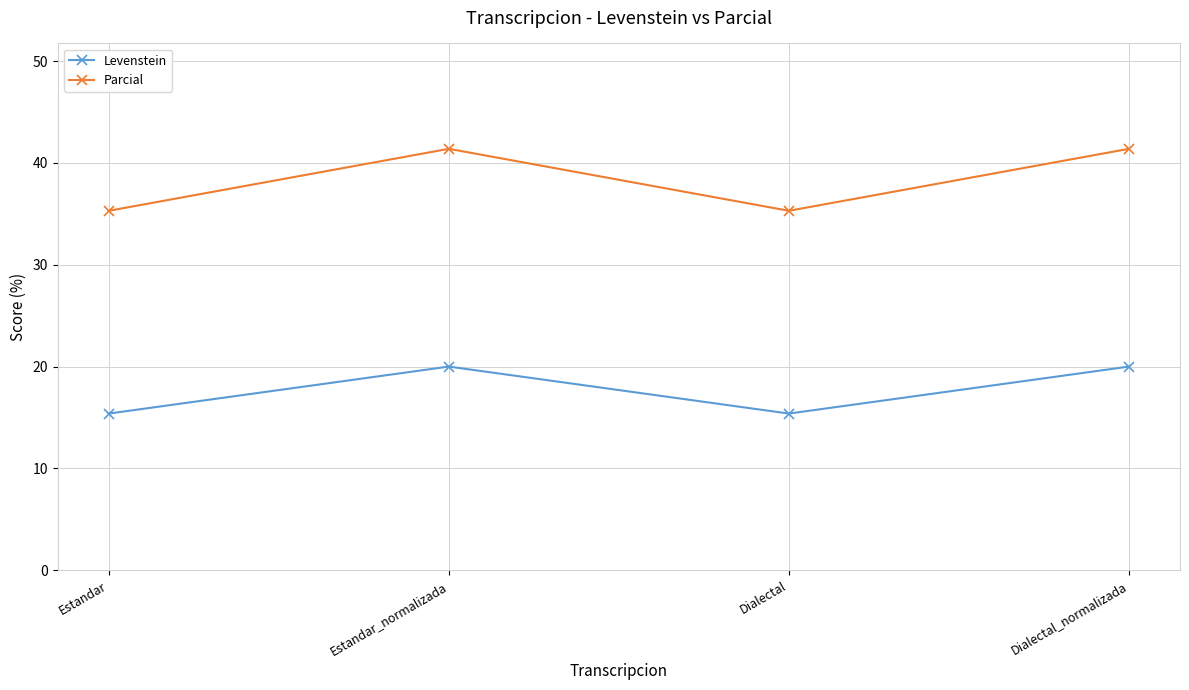

At which label does Levenstein first exceed 19?

Estandar_normalizada